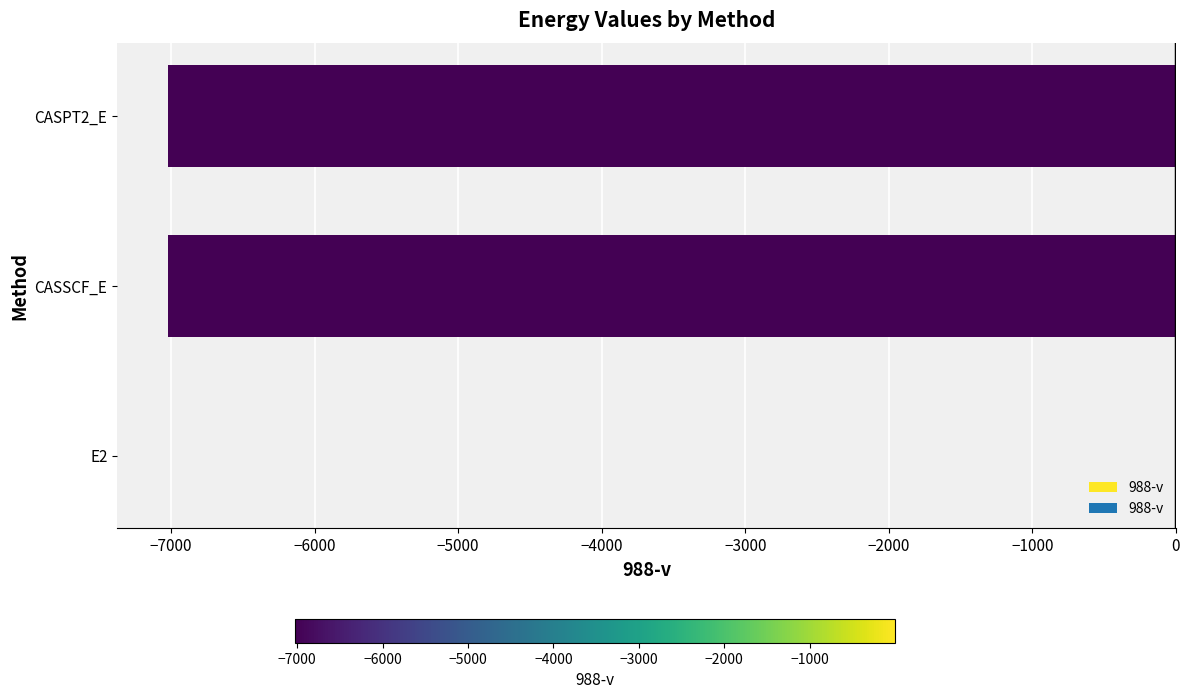

The chart shows a value of -7024.4 at CASSCF_E. True or false?

True